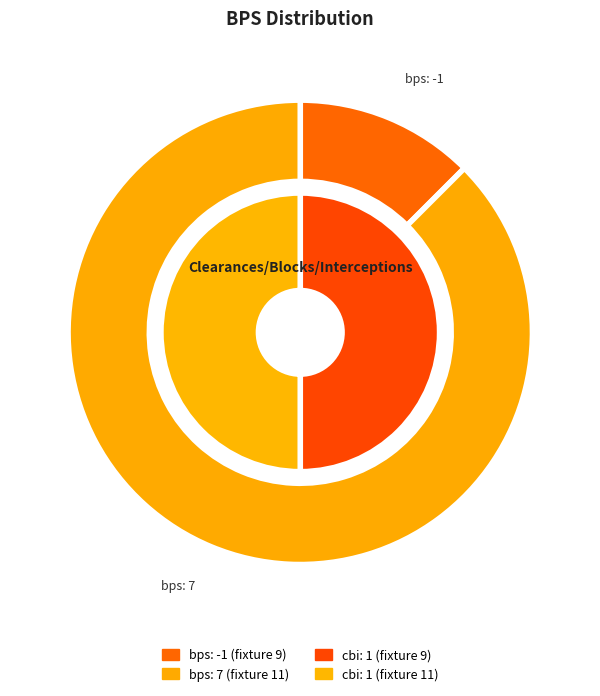

What is the total percentage of bps: 7 and bps: -1?

100.0%